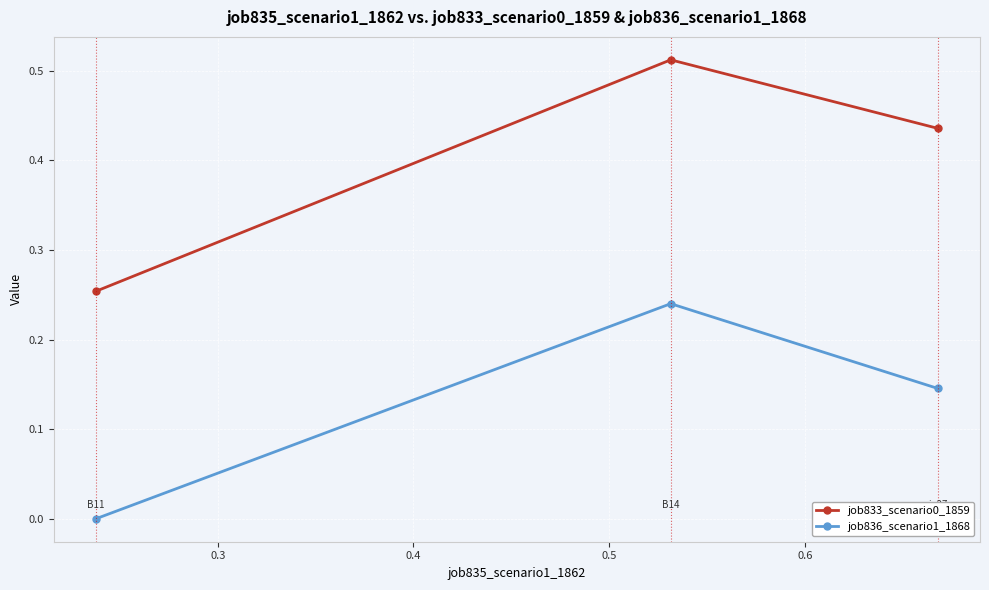

Which series has the largest range (max minus min)?

job833_scenario0_1859